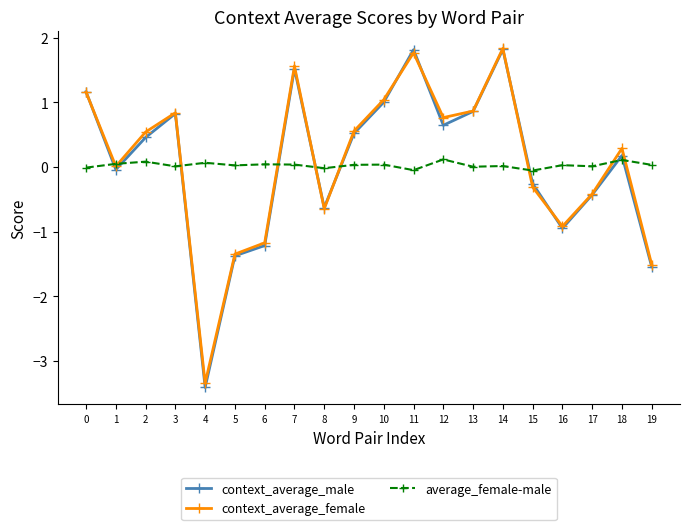

The value of context_average_female at 7 is 0.7. True or false?

False